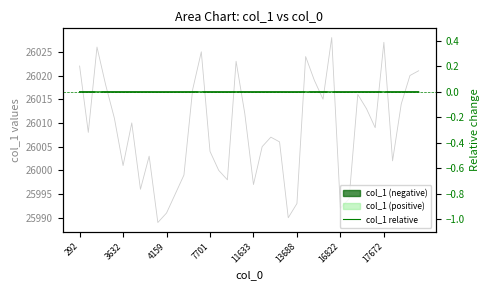

True or false: col_1 raw and col_1 relative cross at least once.

False